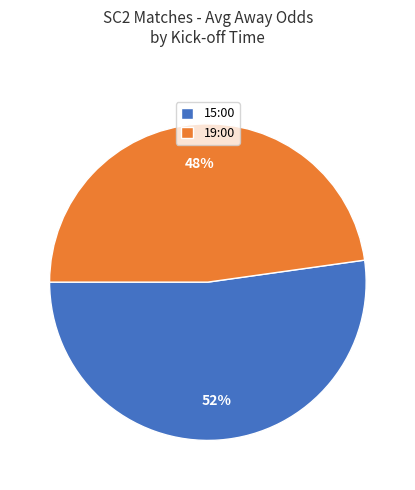

To the nearest percent, what is the difference between the largest and smallest slice percentages?

4%